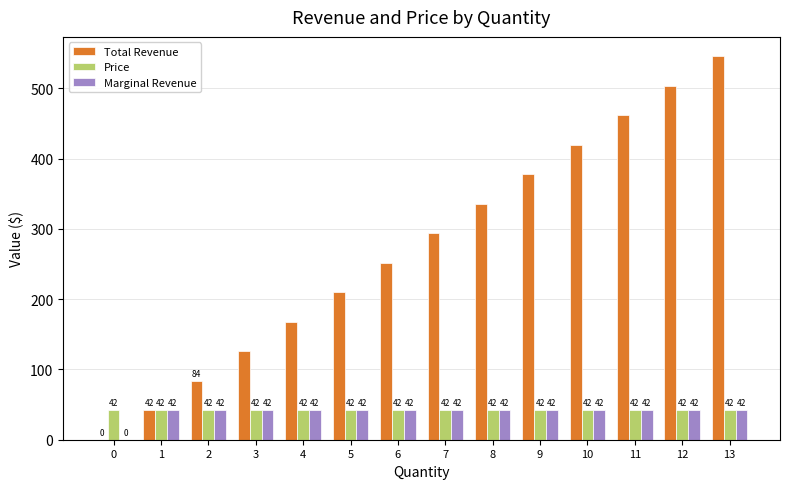

What is the average value of the Price series?

42